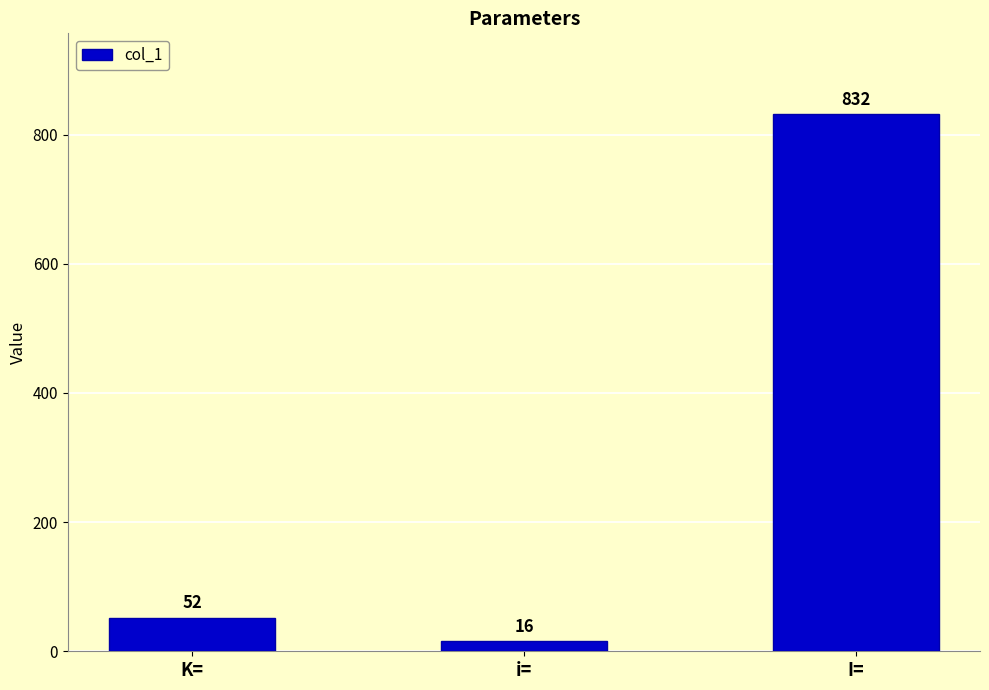

What position from the left is I=?

3